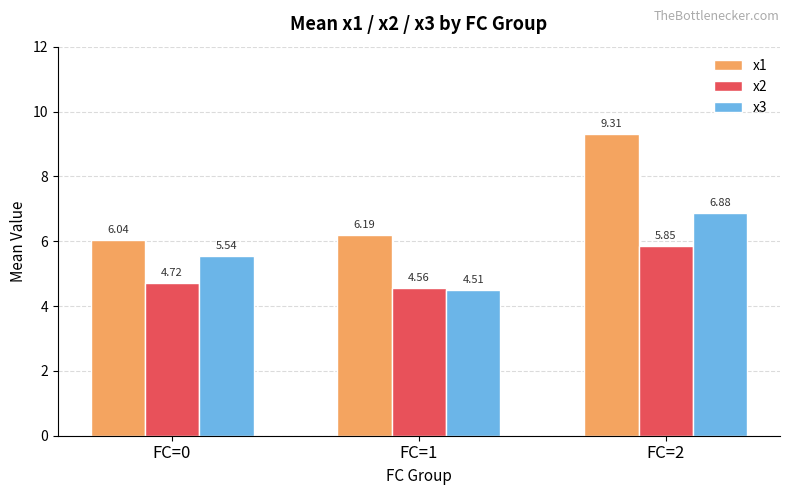

How many values in the x3 series exceed 5?

2